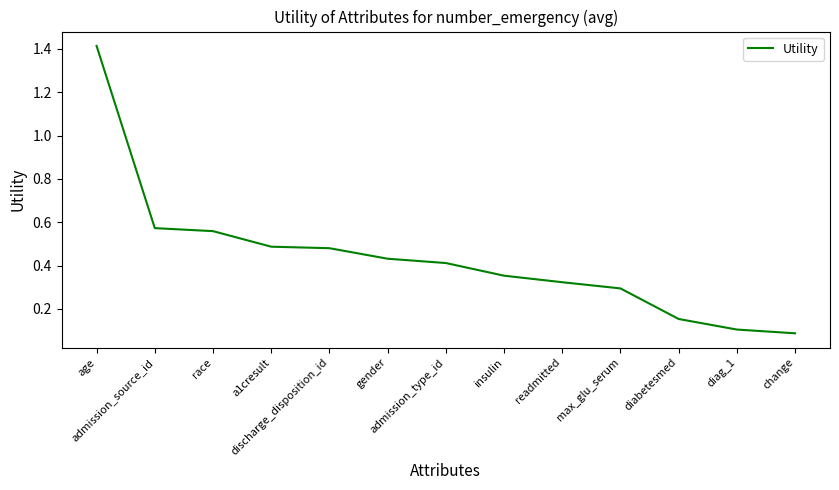

At which label is the value closest to 0?

change